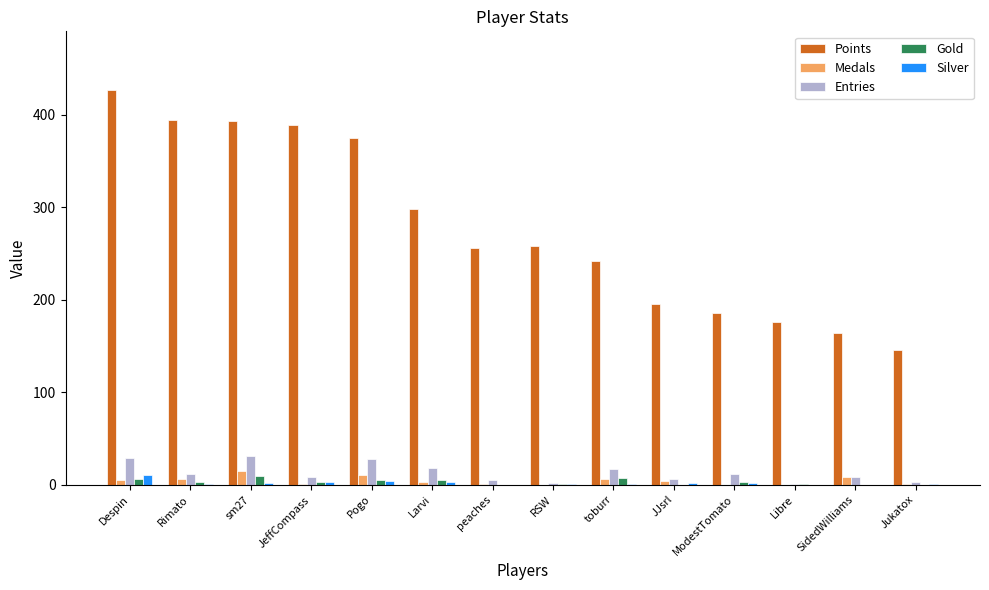

Is it true that Points equals 281 at Libre?

False